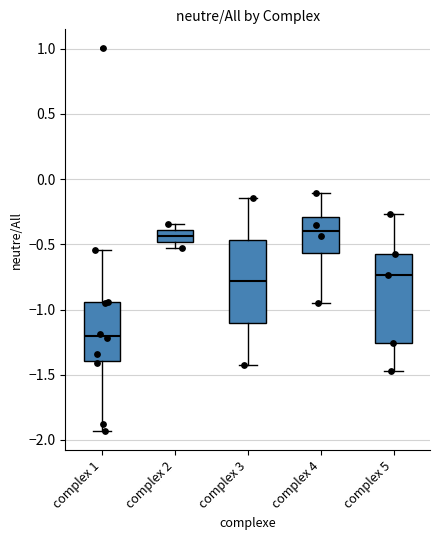

Which box has the lowest median line?

complex 1